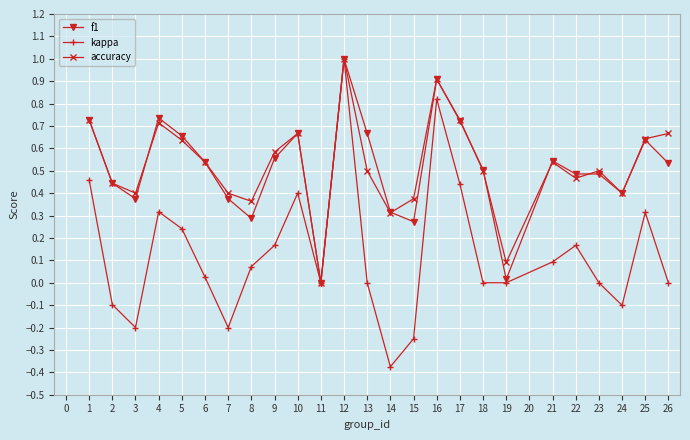

What is the sum of all kappa values?

3.3